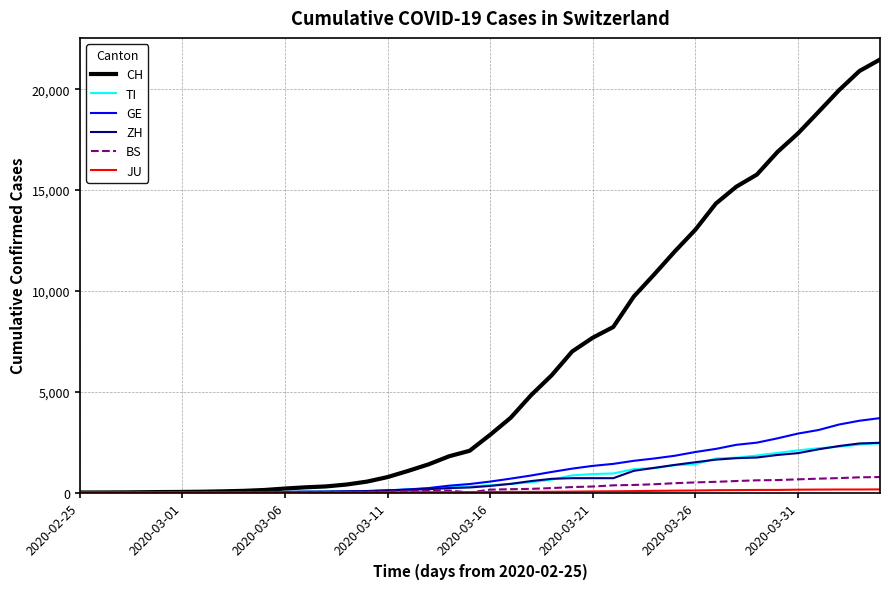

Which series has the widest spread of values?

CH